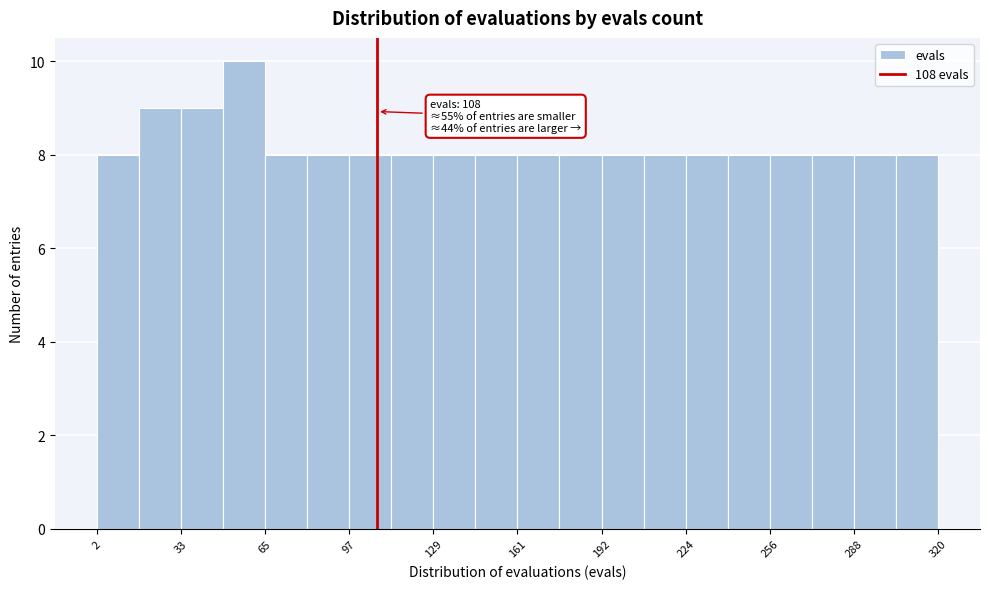

Read against the x-axis, roughly where is the centre of the tallest bar?

60